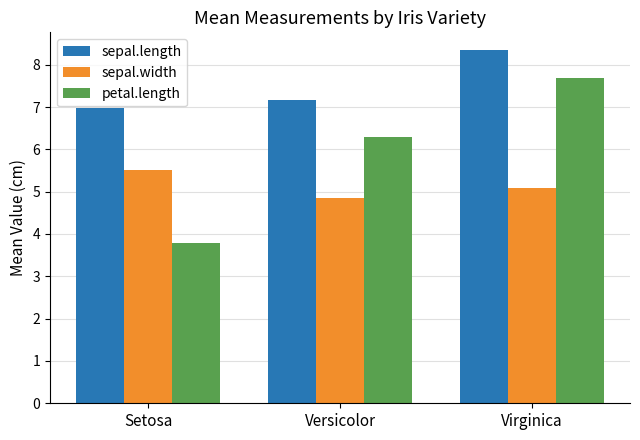

Which series has the largest range (max minus min)?

petal.length